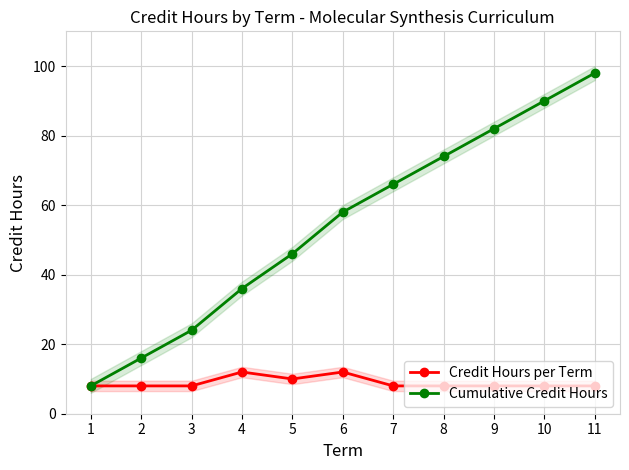

Which series has the largest total across all categories?

Cumulative Credit Hours